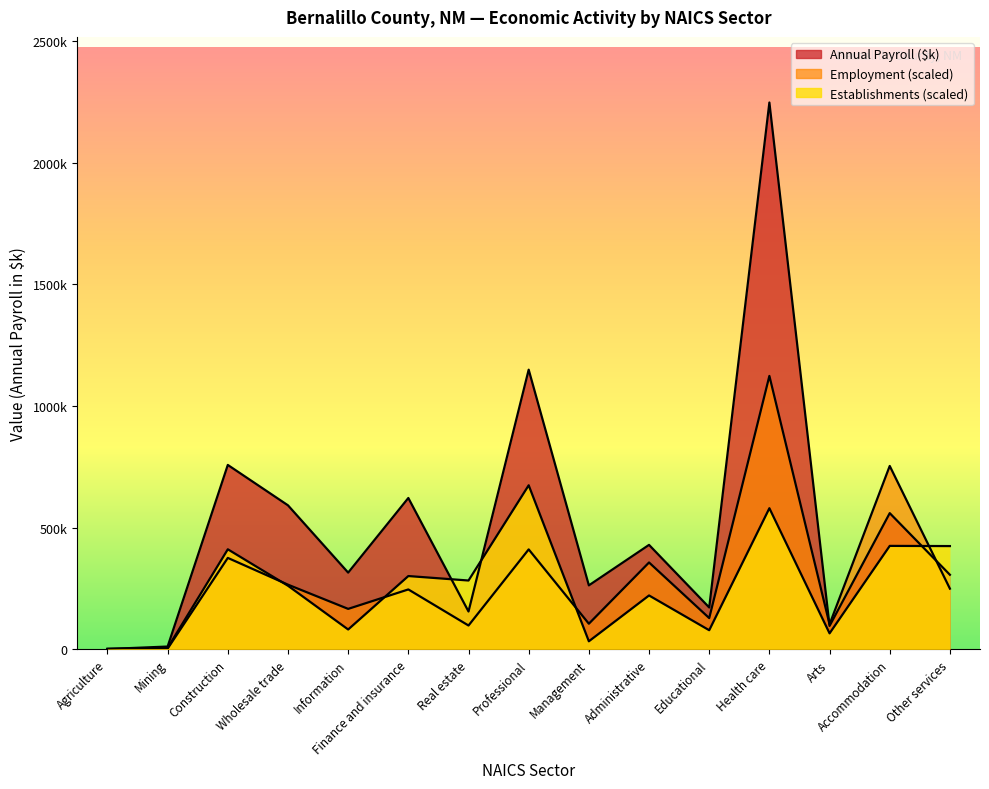

Does the chart display data point markers on the line(s)?

No